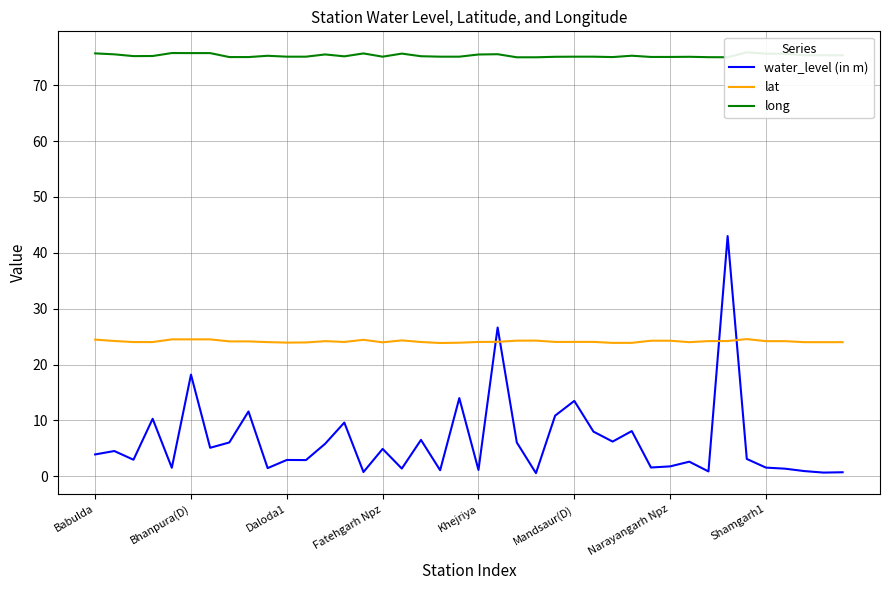

How many lines are shown in the chart?

3